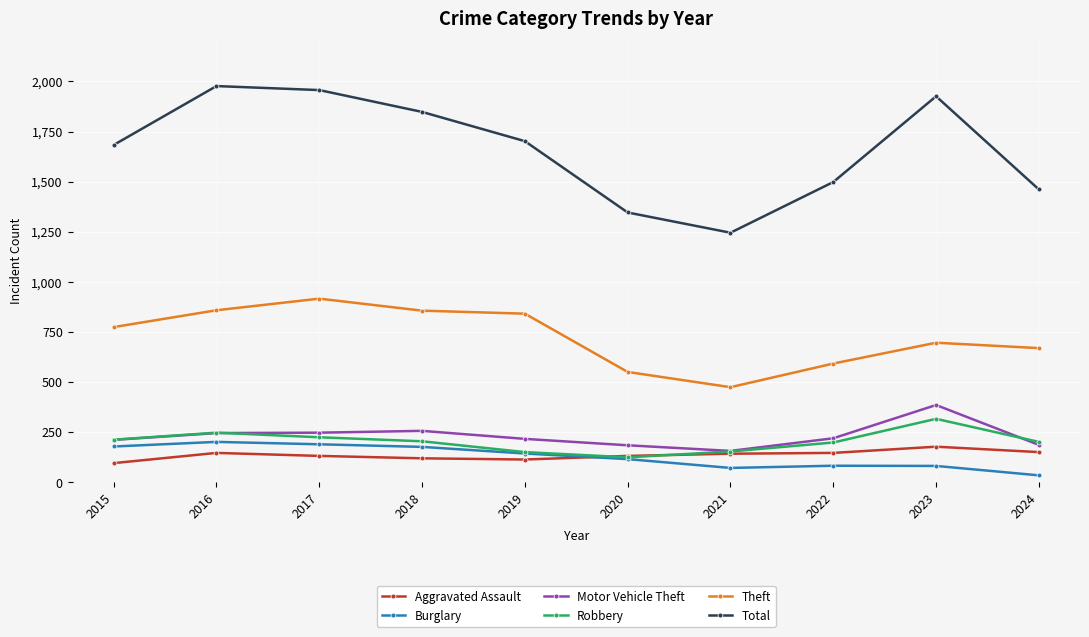

What is the difference between the Robbery values at 2022 and 2018?

6